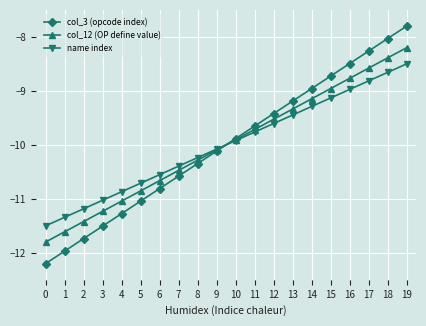

What is the difference between the name index values at 1 and 5?

0.6